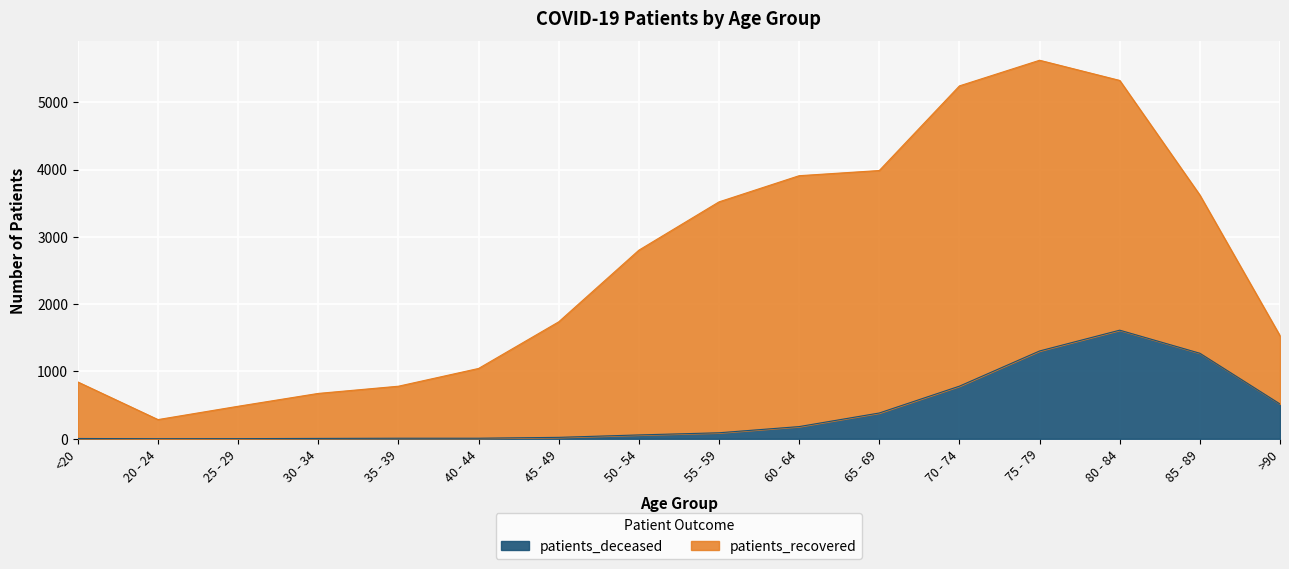

True or false: the data shows 14 at 35 - 39.

False